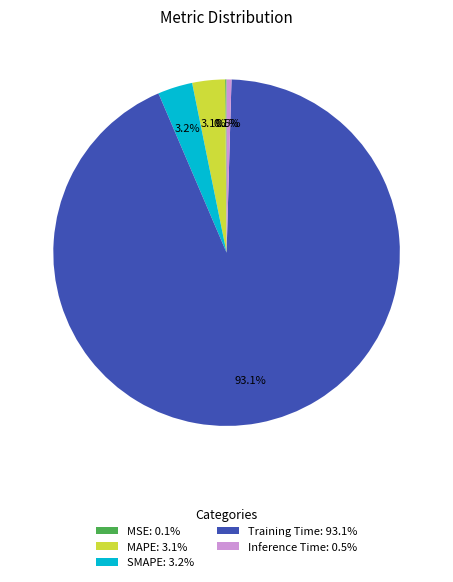

What is the total percentage of Training Time: 93.1% and MAPE: 3.1%?

96.2%